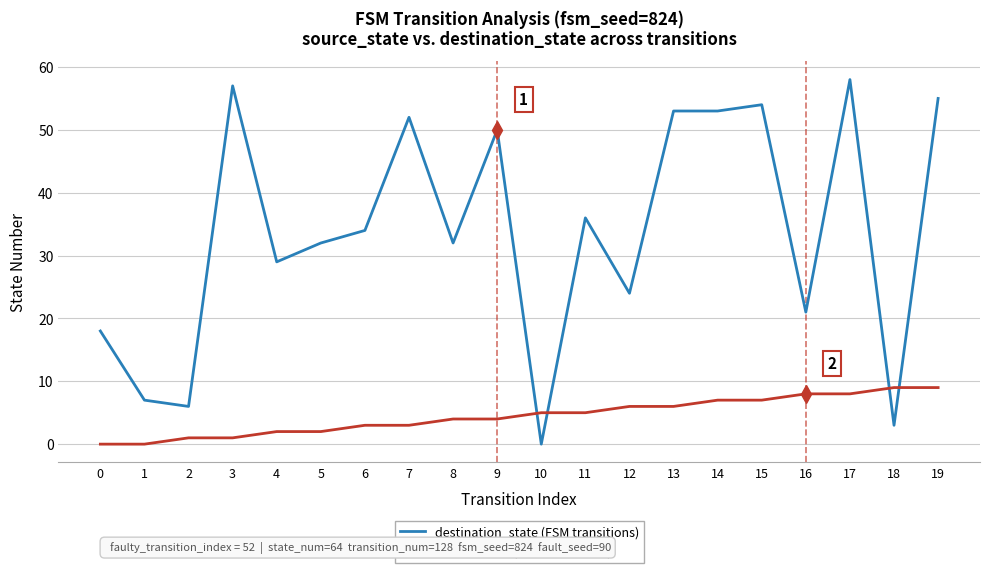

Is it true that source_state (FSM transitions) equals 4 at 9?

True